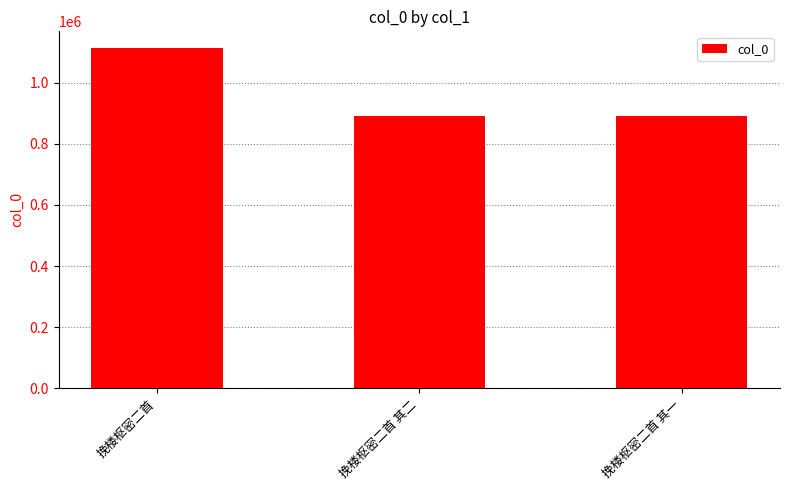

Which label corresponds to the largest value in the chart?

挽楼枢密二首